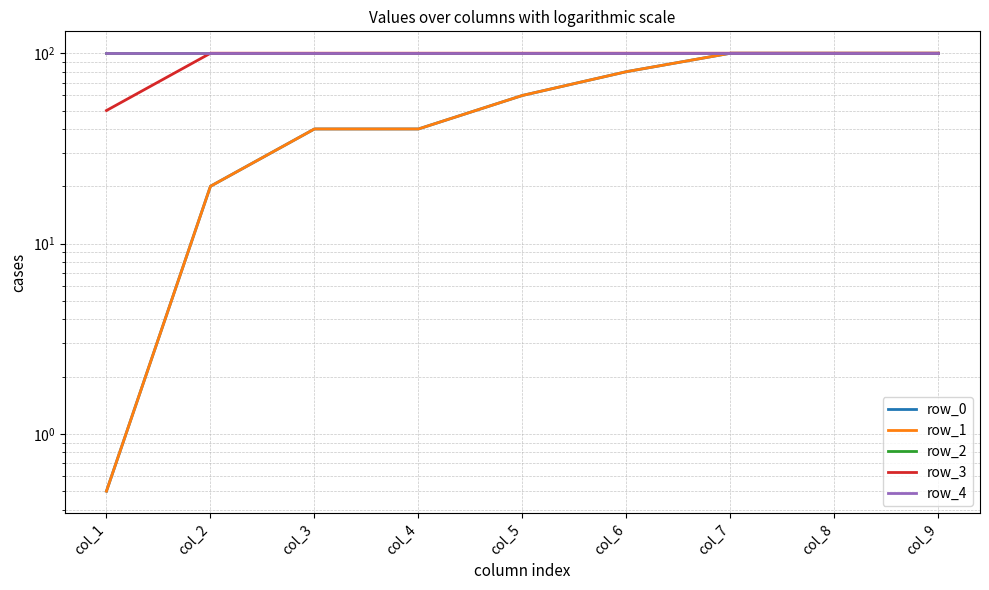

True or false: row_4 and row_1 intersect in this chart.

False